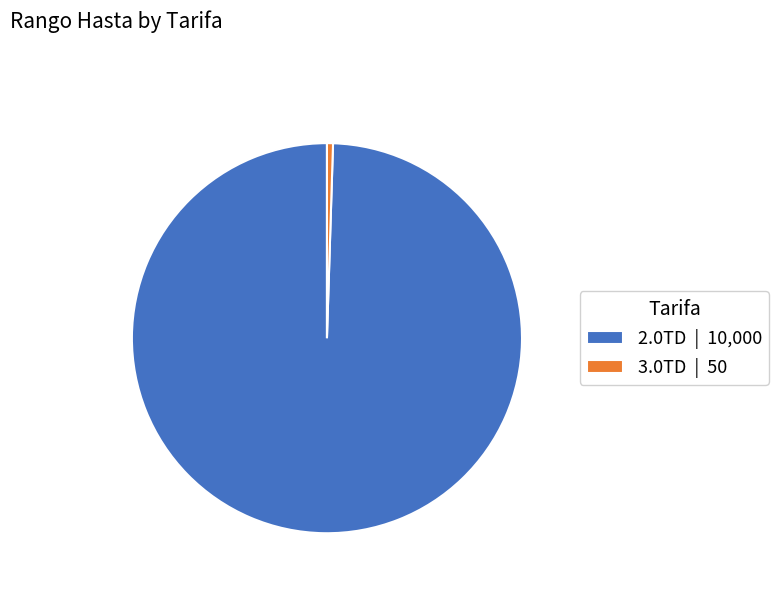

Is there a majority slice in this chart?

Yes